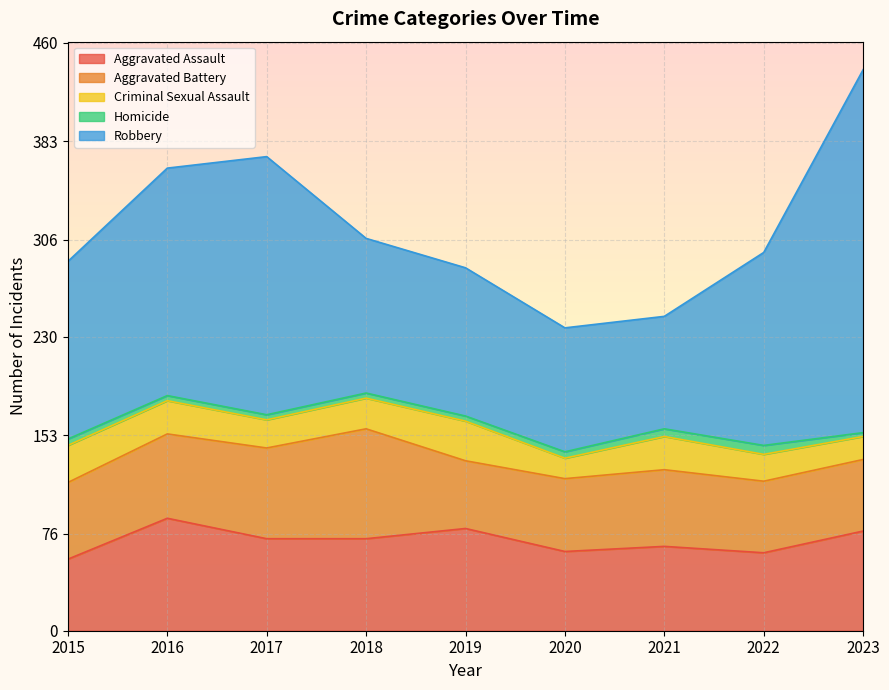

What is the smallest value displayed?

3